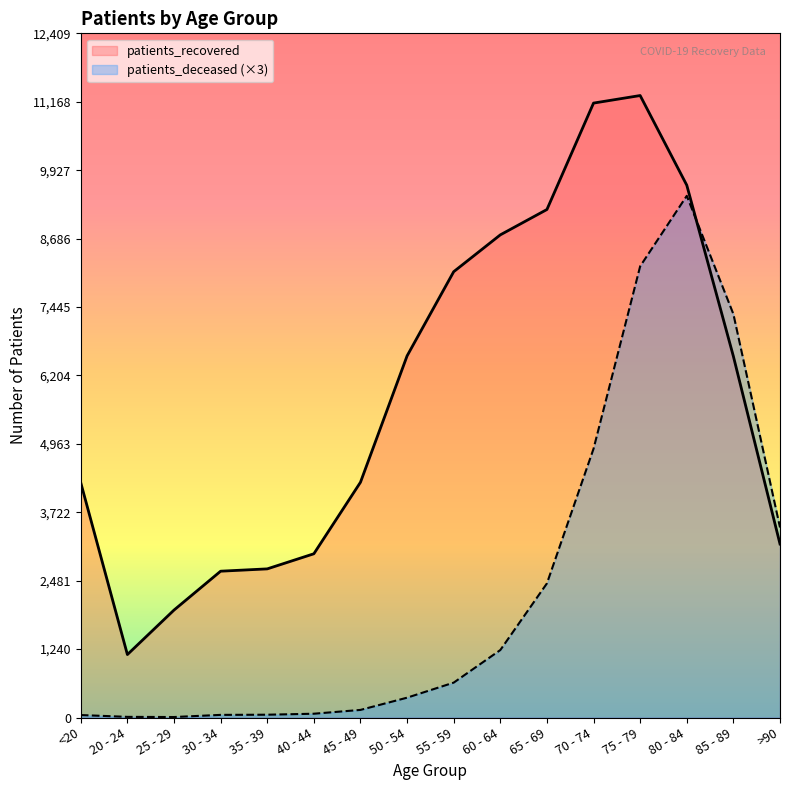

Reading left to right, what are all the values shown in this chart?

patients_deceased: 45	12	9	48	51	69	138	360	633	1224	2433	4875	8184	9462	7317	3447
patients_recovered: 4258	1142	1949	2654	2696	2970	4267	6559	8086	8754	9214	11144	11281	9655	6551	3147